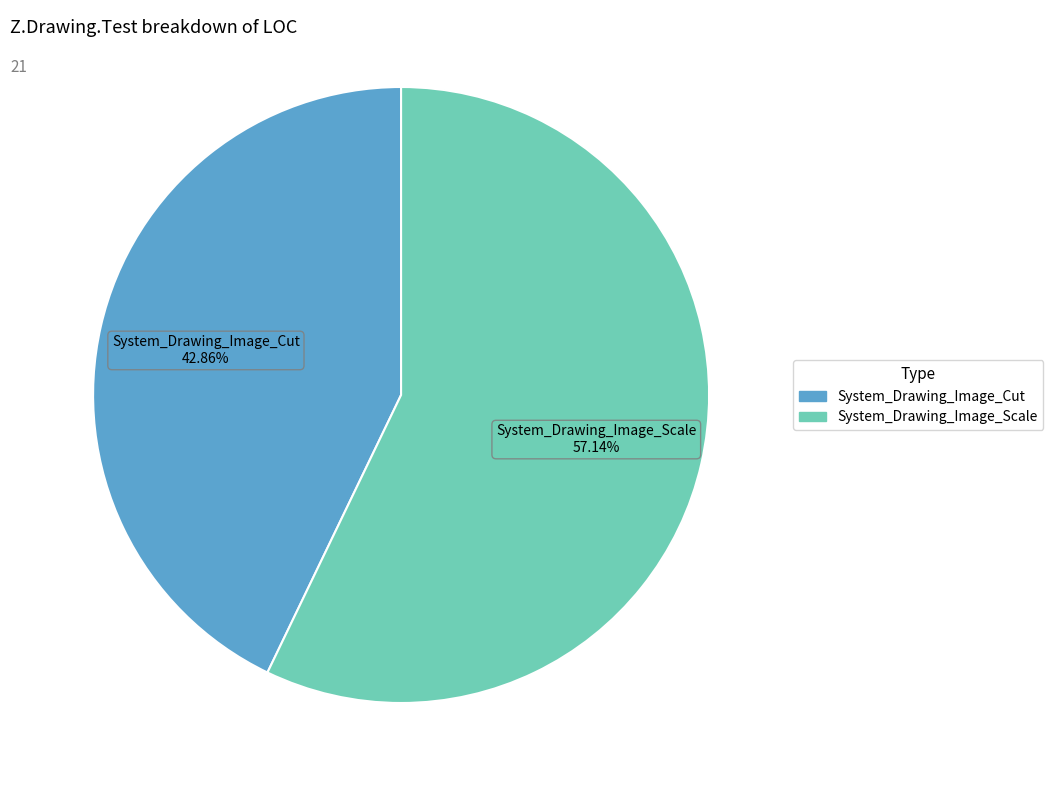

What percentage is the System_Drawing_Image_Scale slice, to the nearest percent?

57%